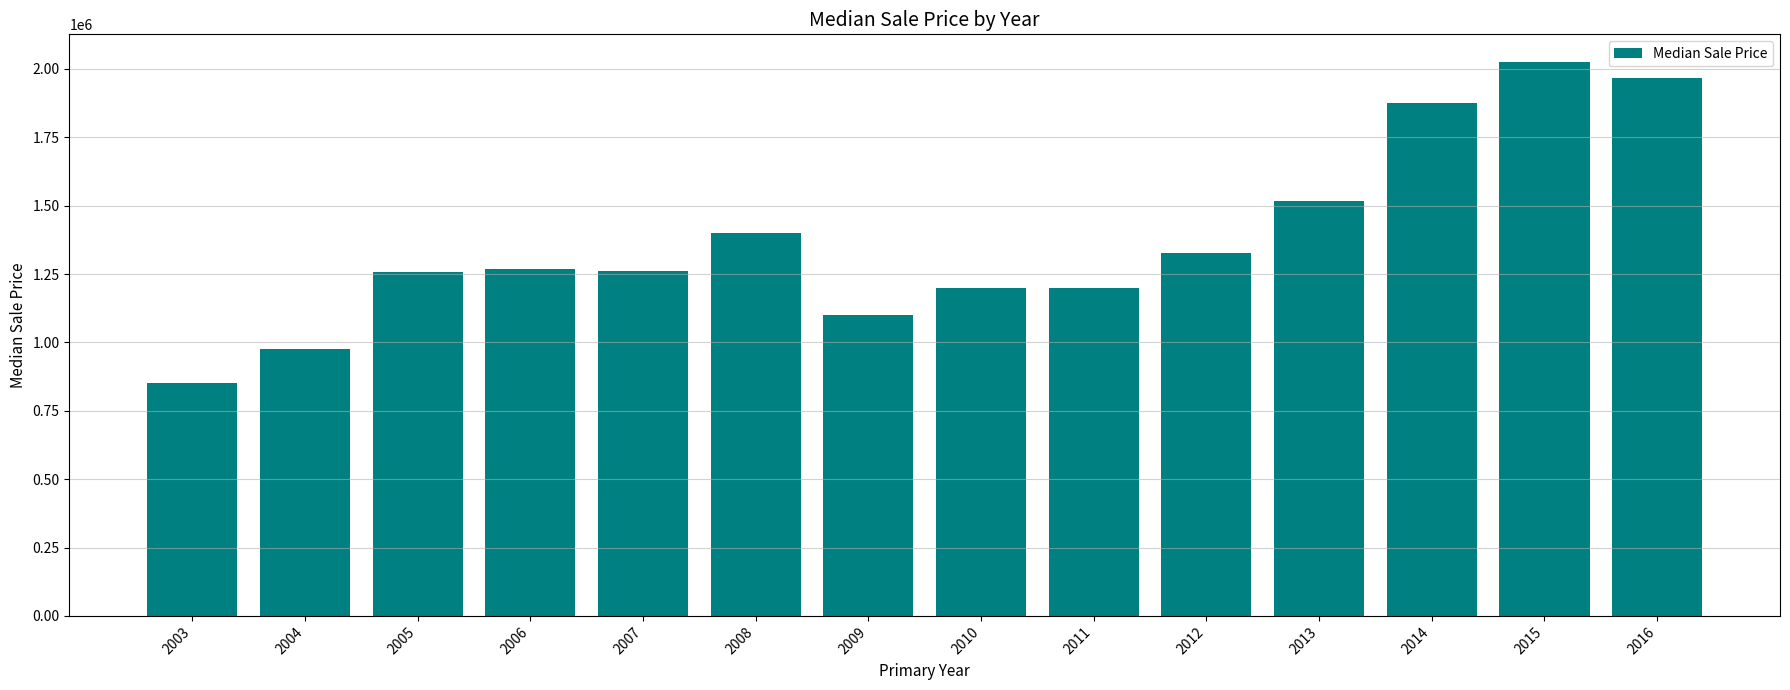

What is the minimum value shown in the chart?

850000